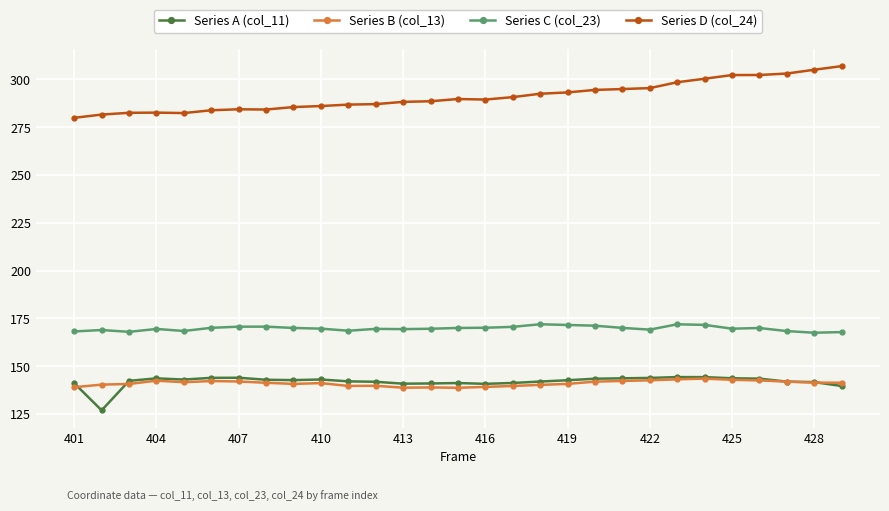

True or false: Series B (col_13) and Series C (col_23) intersect in this chart.

False